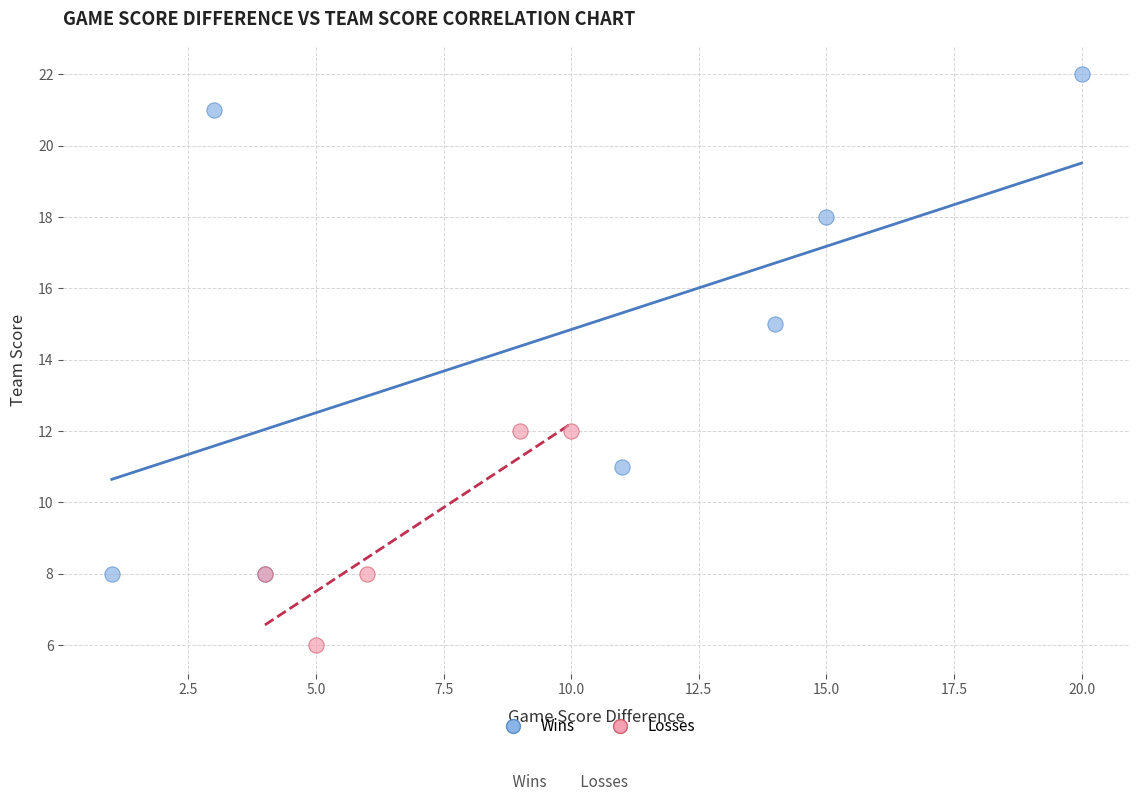

Which series contains the lowest Y value?

Losses